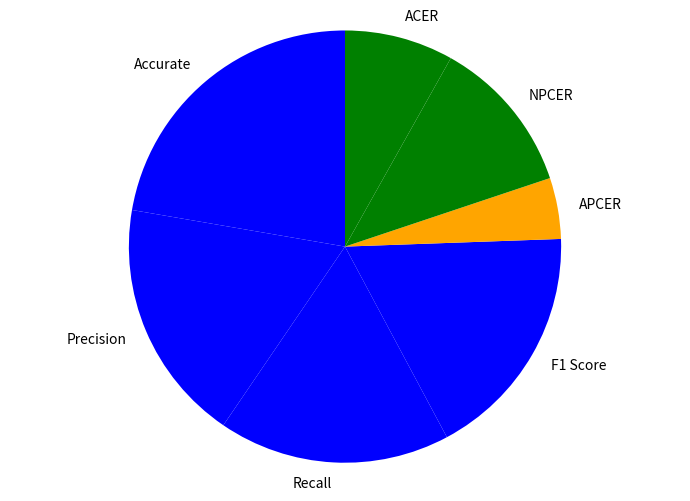

The APCER slice represents 5% of the pie. True or false?

True